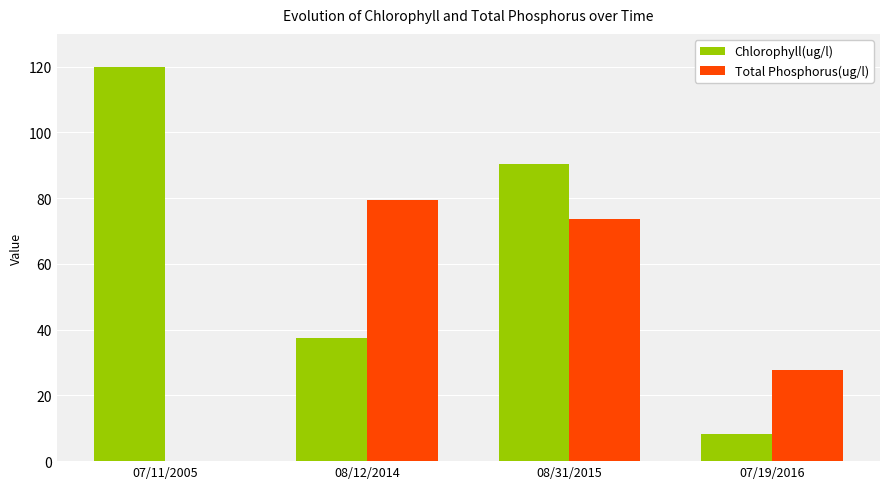

At which category does the chart reach its peak across all series?

07/11/2005